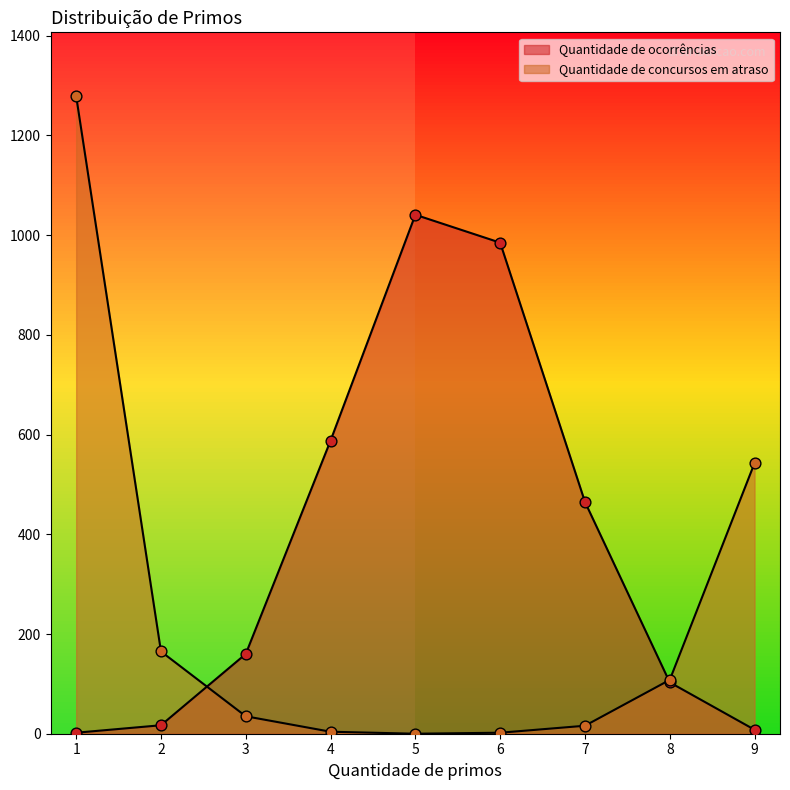

Is the value of Quantidade de ocorrências at 1 greater than the value of Quantidade de concursos em atraso at 8?

No